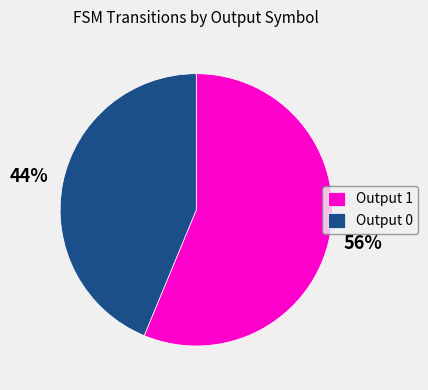

To the nearest percent, what is the combined percentage of Output 1 and Output 0?

100%